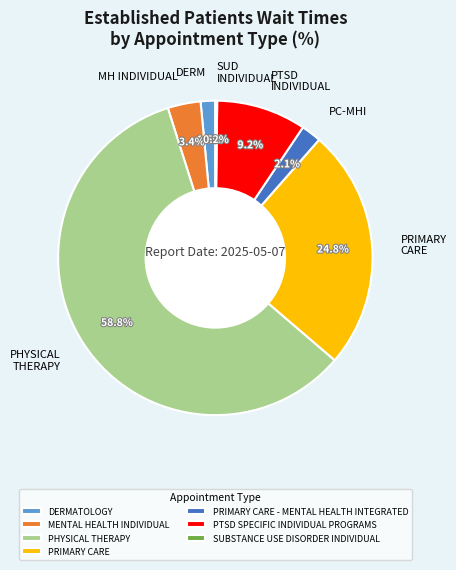

Which slice represents more than half of the pie?

PHYSICAL THERAPY